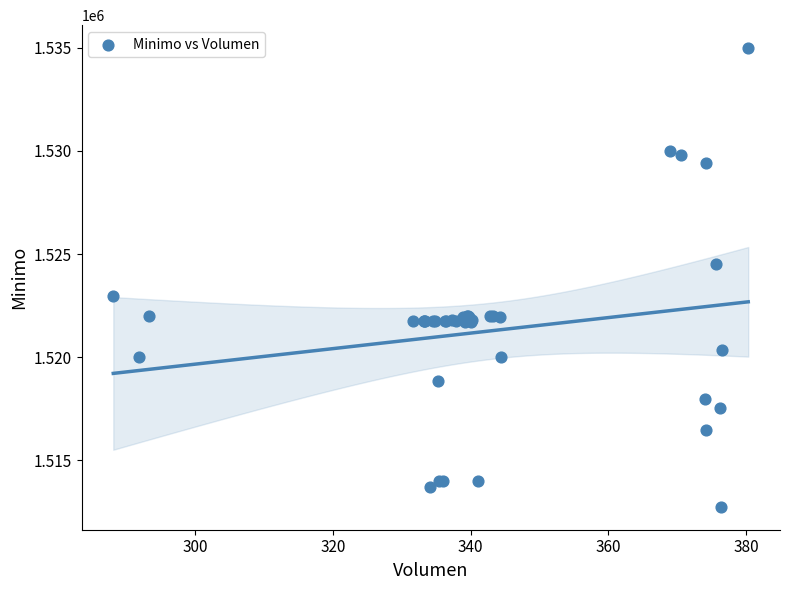

What Y value in the scatter plot is closest to 1523862?

1524513